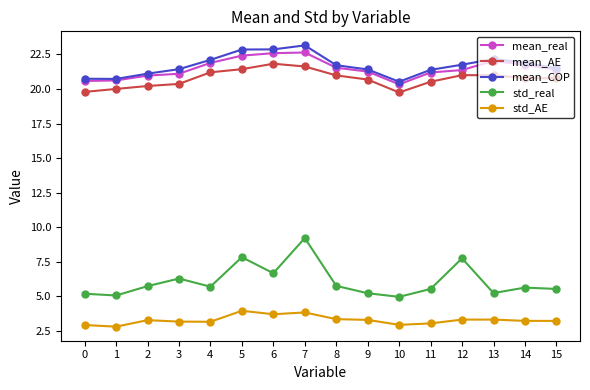

What is the value of the std_real point at the 13th from the left?

7.7